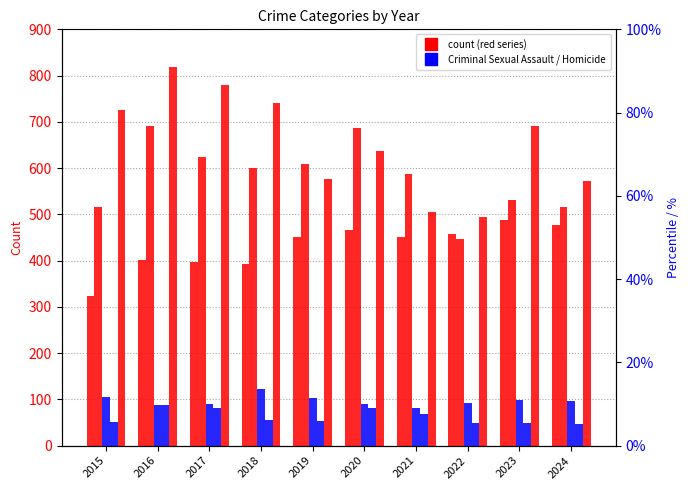

Which series changed the most between 2017 and 2024?

Robbery